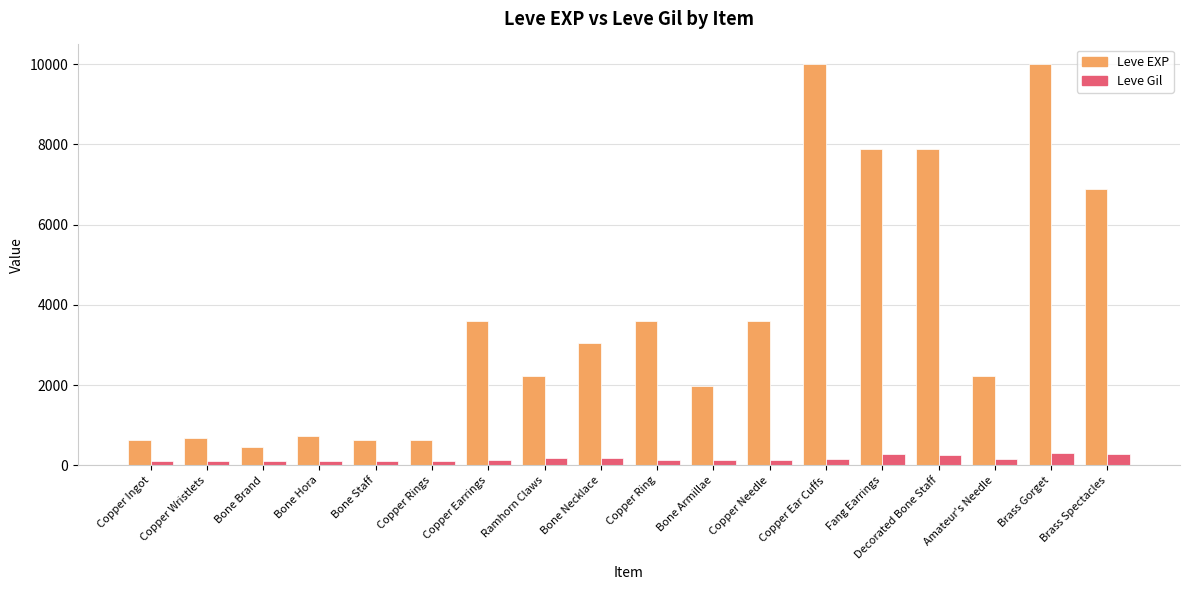

What is the total value across all series at Decorated Bone Staff?

8130